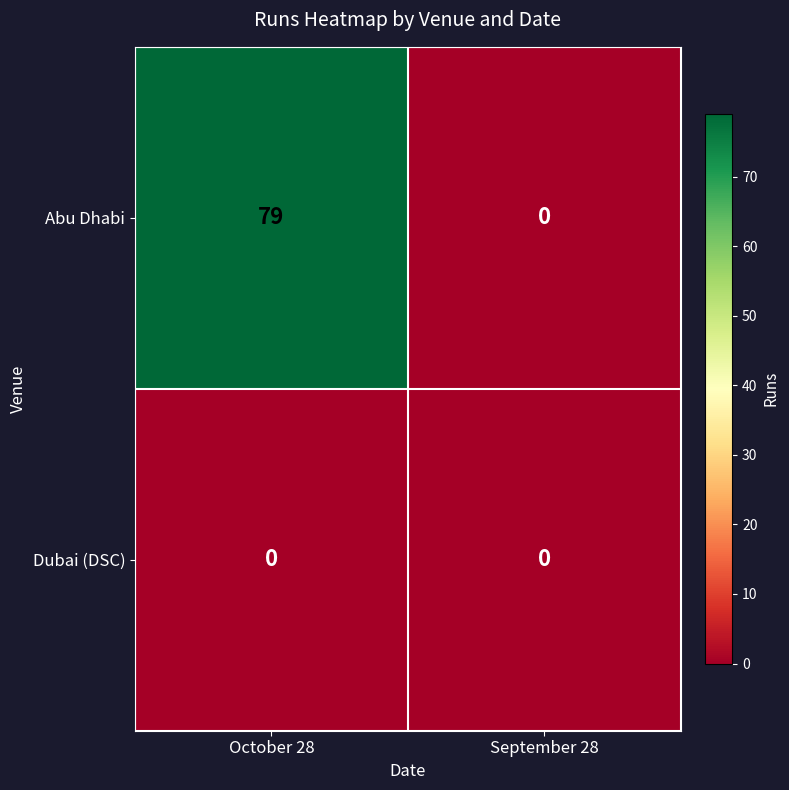

Reading left to right, extract all data points from this chart.

Abu Dhabi: 79	0
Dubai (DSC): 0	0